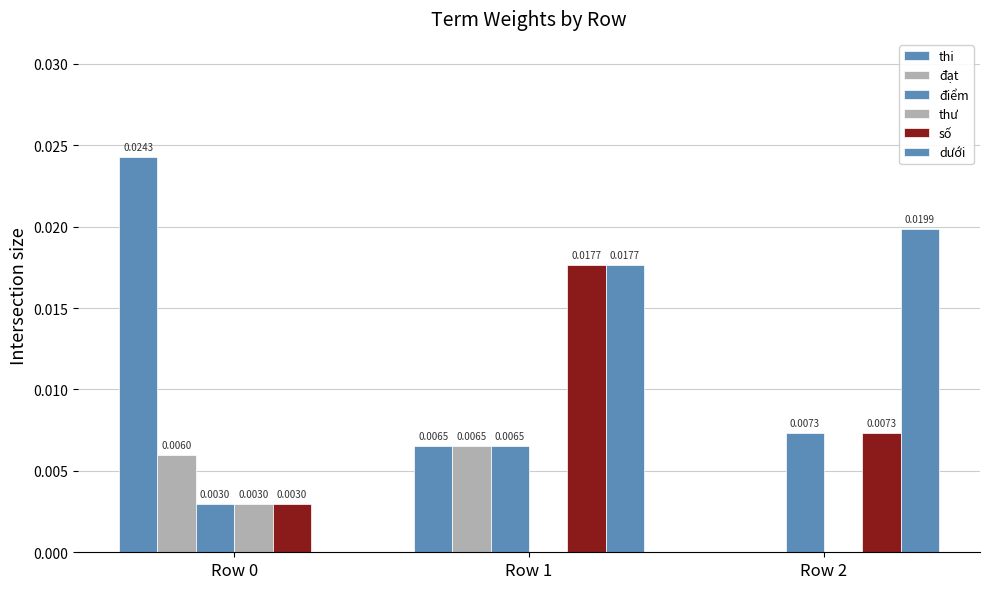

Which category has the lowest value in the số series?

Row 0